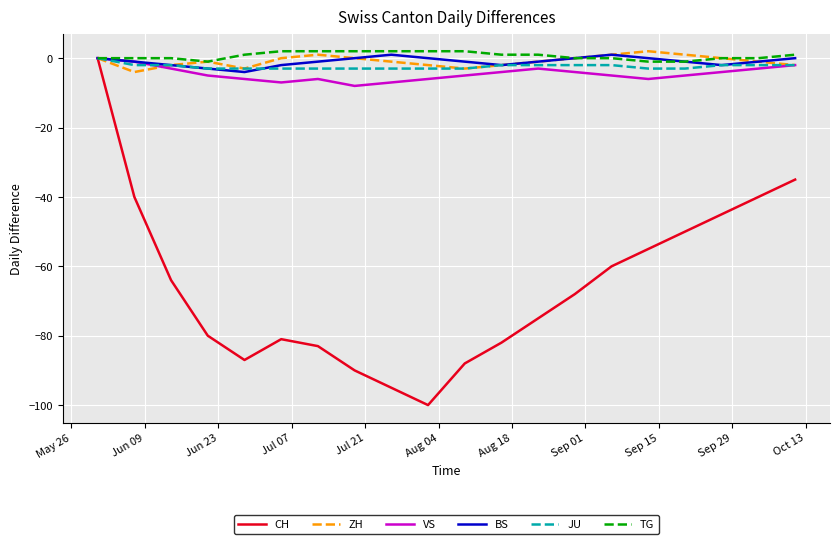

What is the lowest value of the JU series?

-3